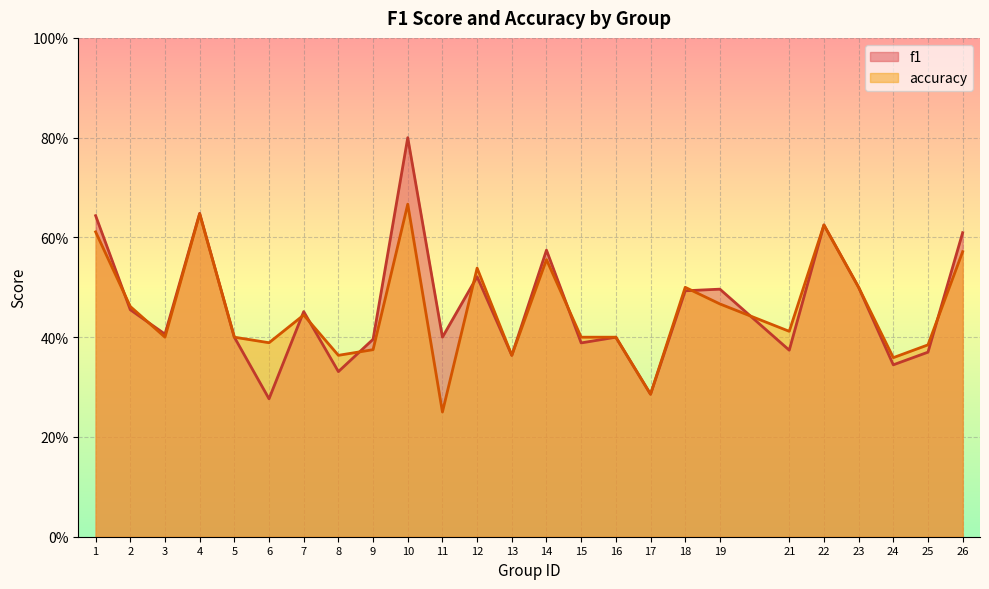

Count the accuracy values in the range 0 to 1.

25